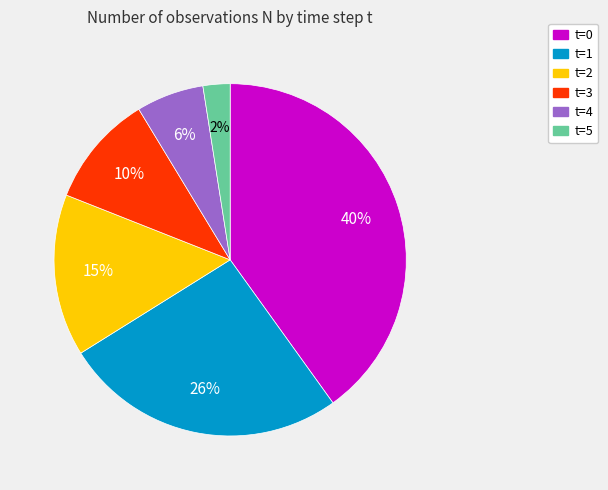

Between t=1 and t=2, which is larger?

t=1